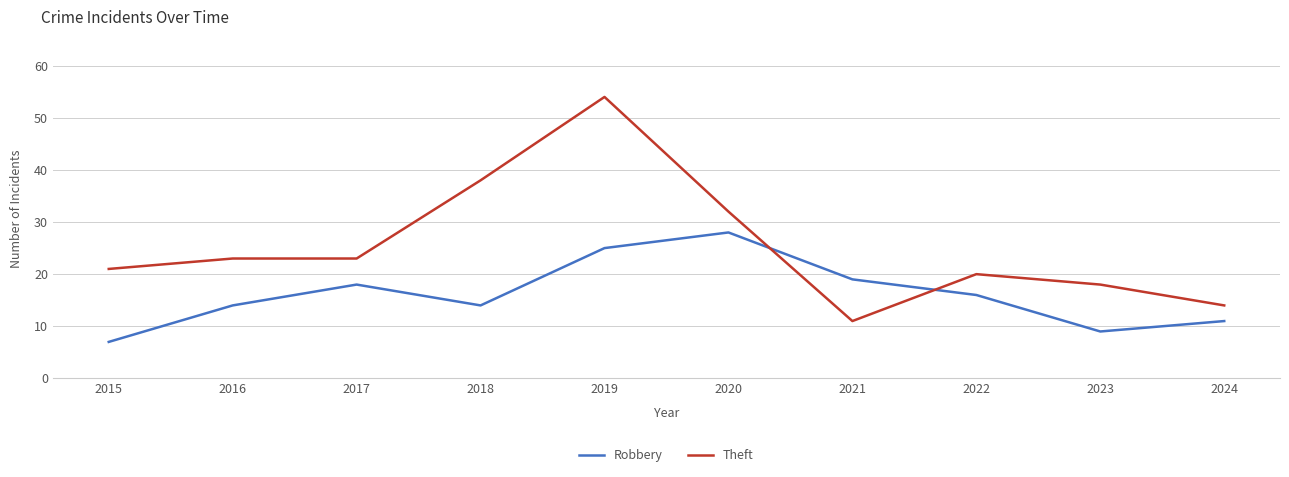

True or false: Theft and Robbery cross at least once.

True